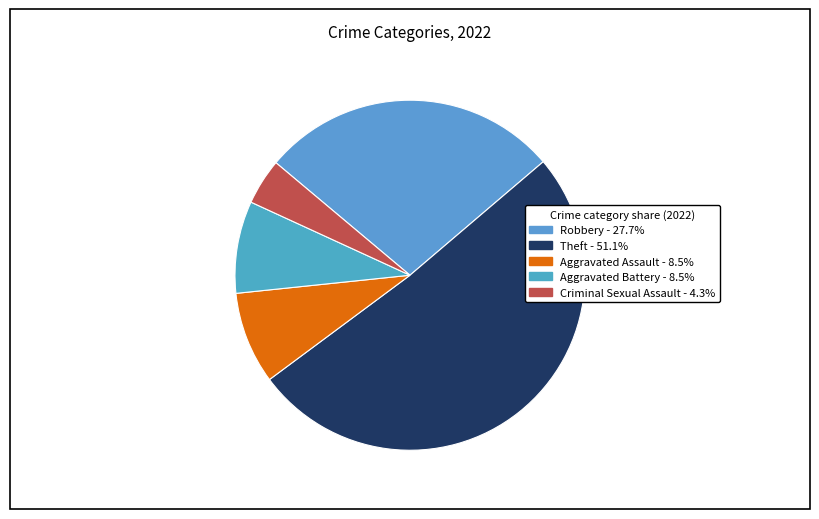

Which category accounts for the majority?

Theft